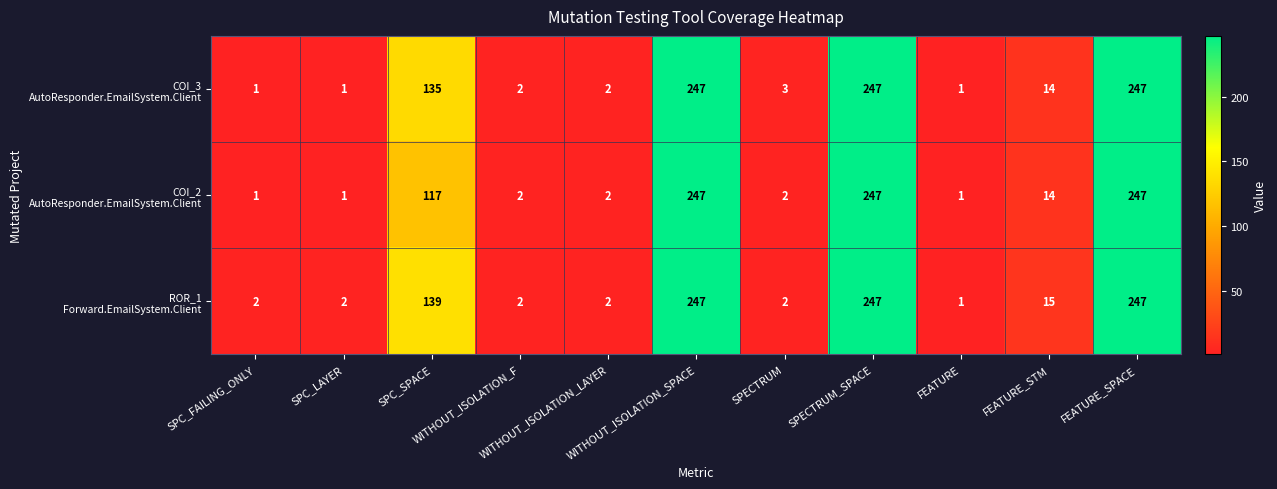

At how many categories does at least one series exceed 56?

4